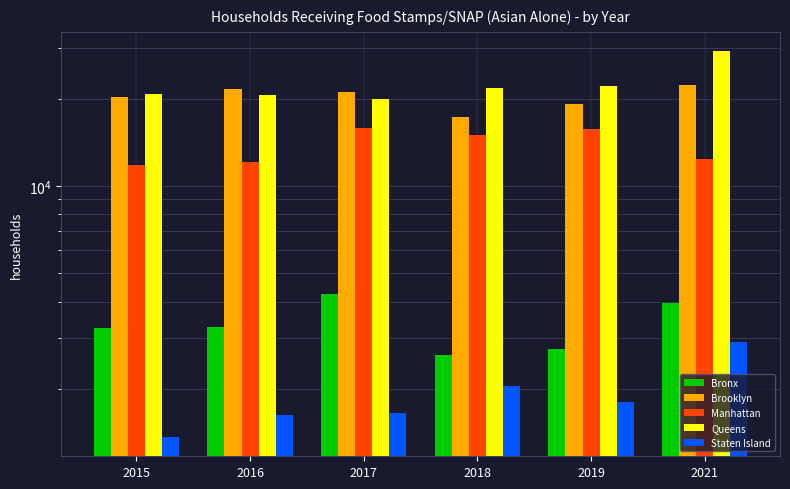

What is the difference between the maximum and minimum values in the Brooklyn series?

5047